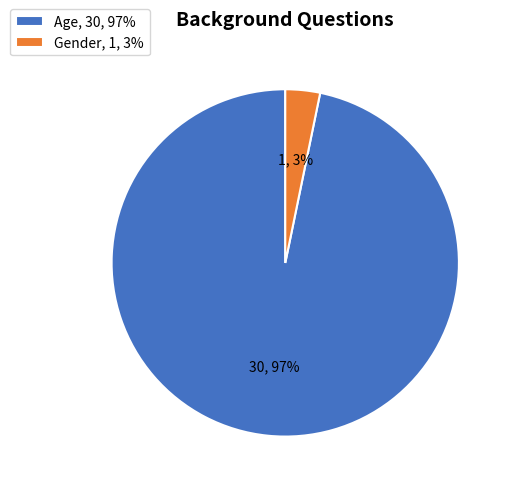

The Age slice represents 97% of the pie. True or false?

True